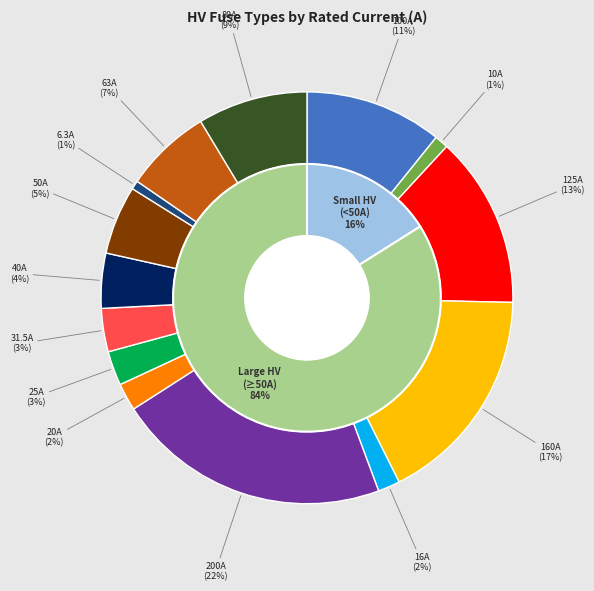

To the nearest percent, what portion does HV 25A represent?

3%